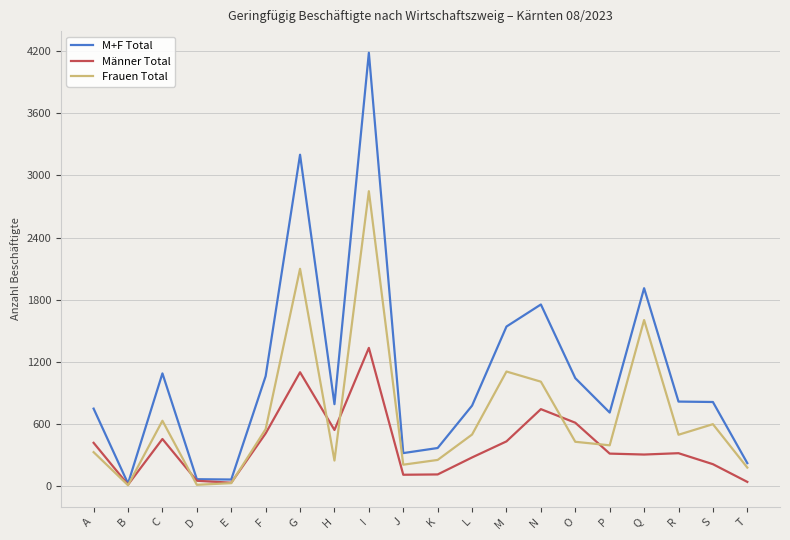

What is the average value of the M+F Total series?

1077